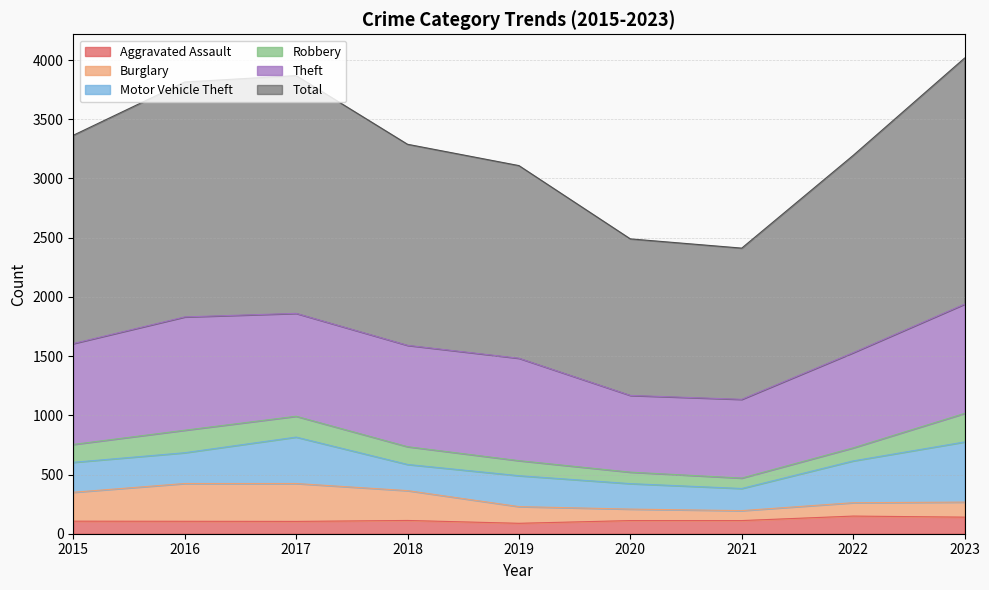

What is the lowest value of the Aggravated Assault series?

88